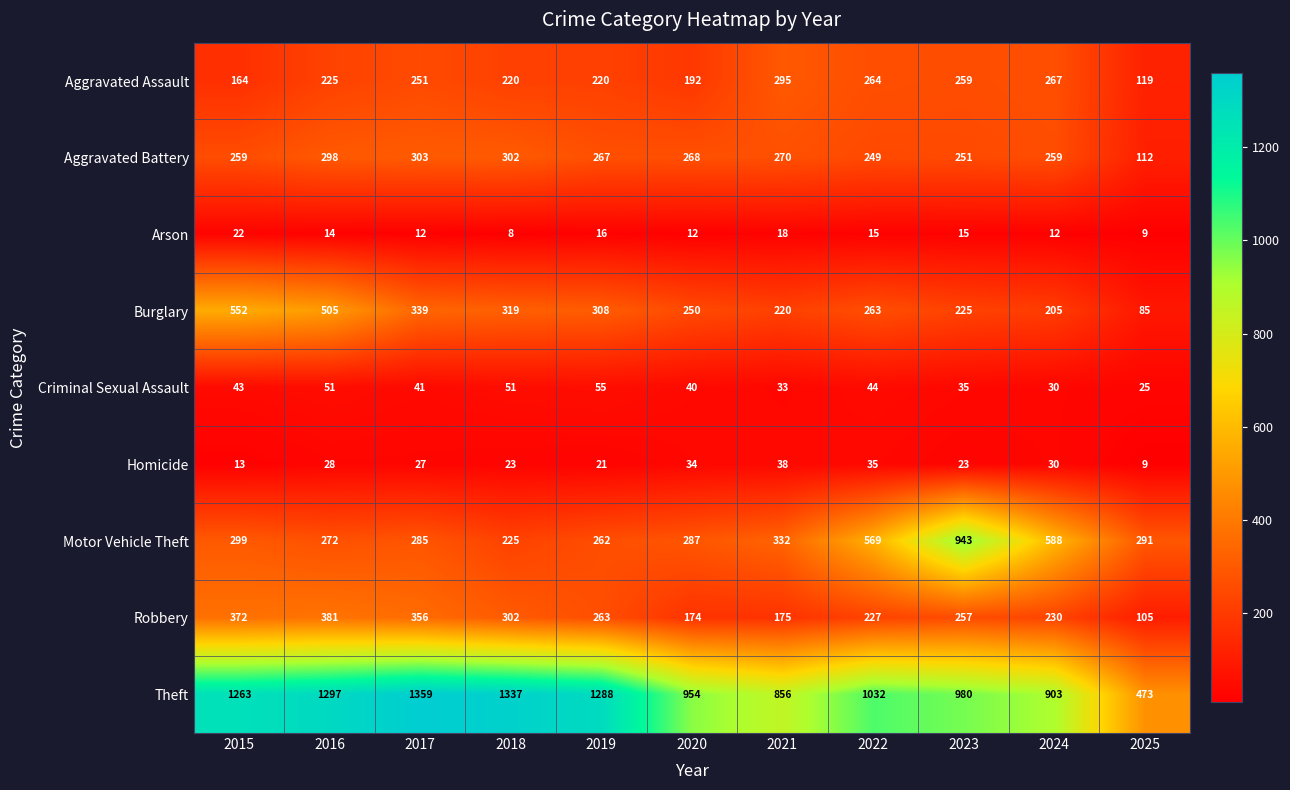

Which series has the widest spread of values?

Theft